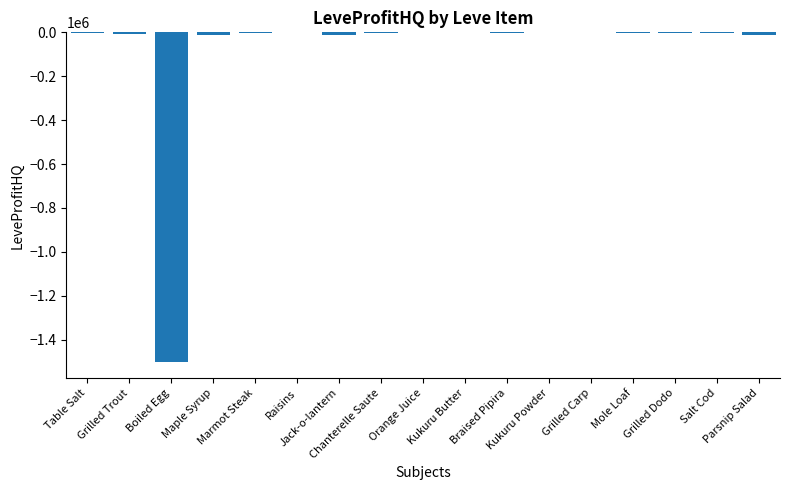

How many distinct data groups are displayed?

1